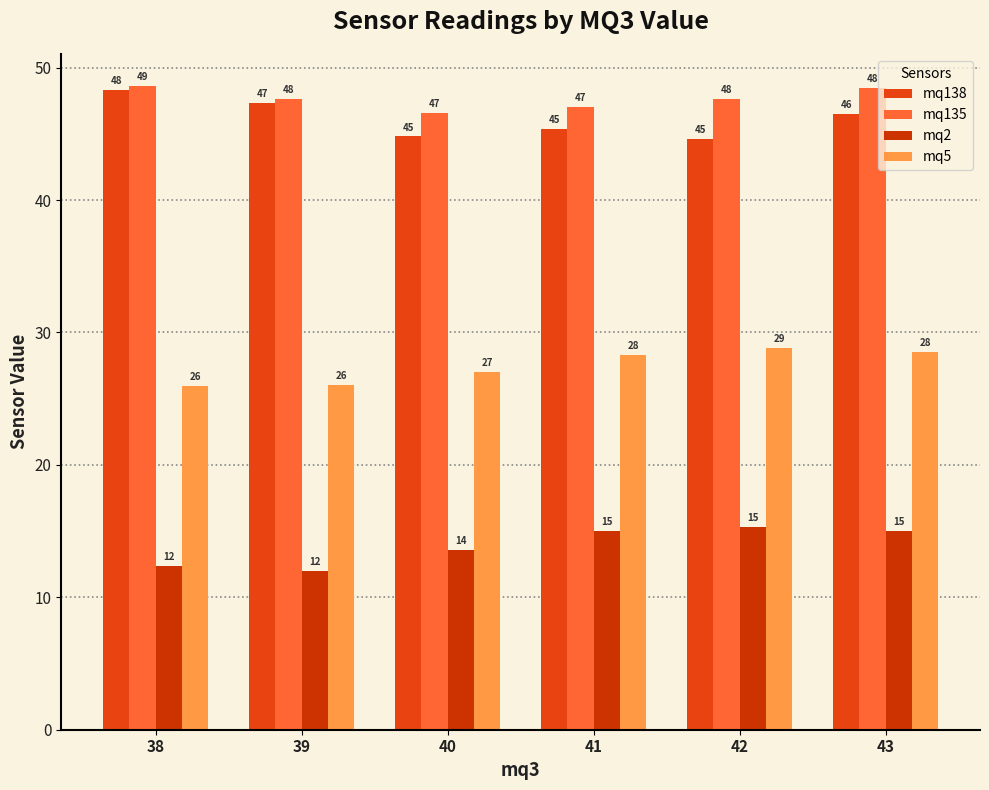

The value of mq135 at 40 is 77.3. True or false?

False